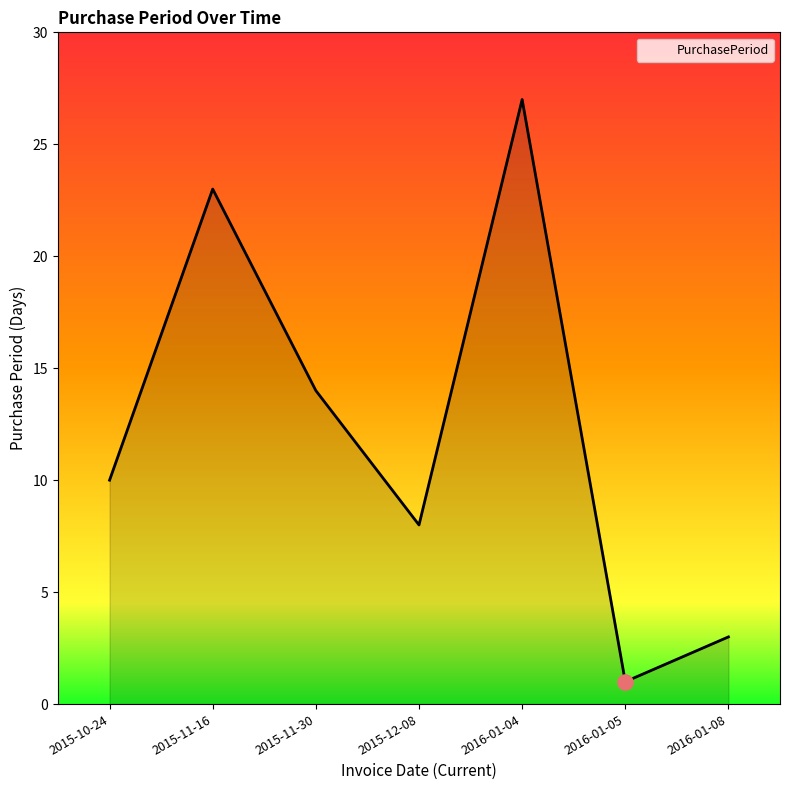

Approximately how many times larger is the value at 2016-01-04 compared to 2015-12-08?

3.4